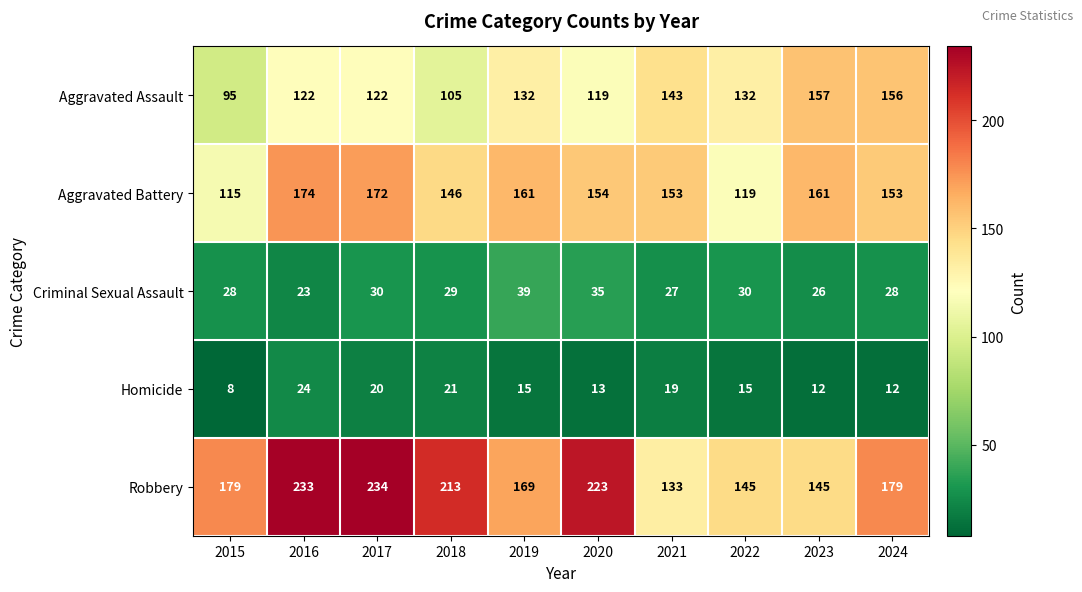

Read the Criminal Sexual Assault value at 2018, to the nearest 5.

30